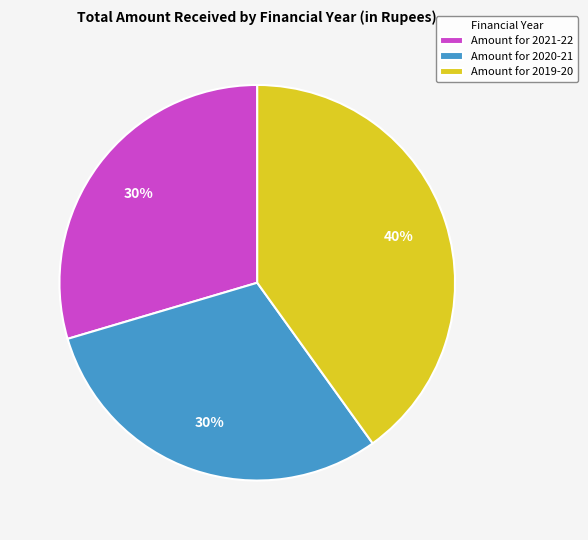

Do Amount for 2019-20 and Amount for 2020-21 together represent more than half of the pie?

Yes